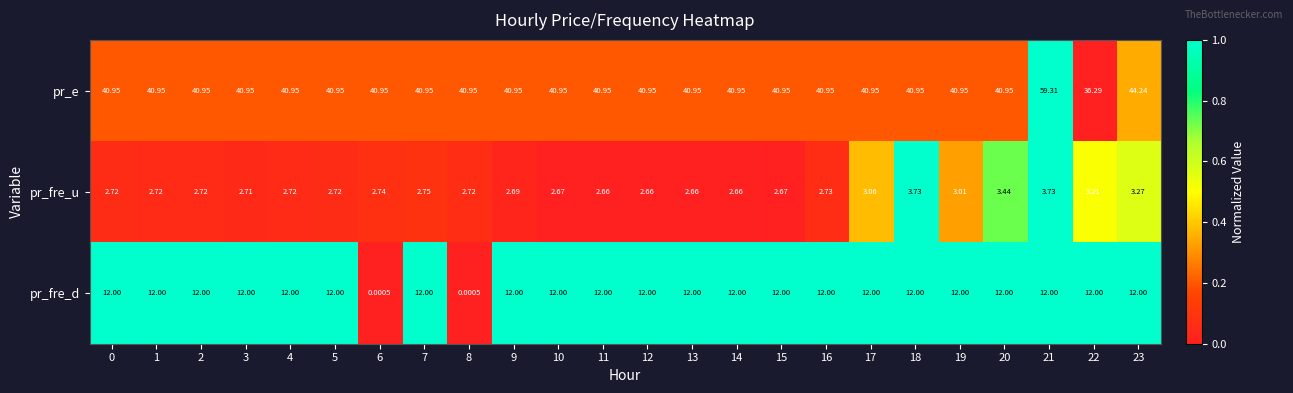

What is the difference between the highest and lowest values at 15?

38.3